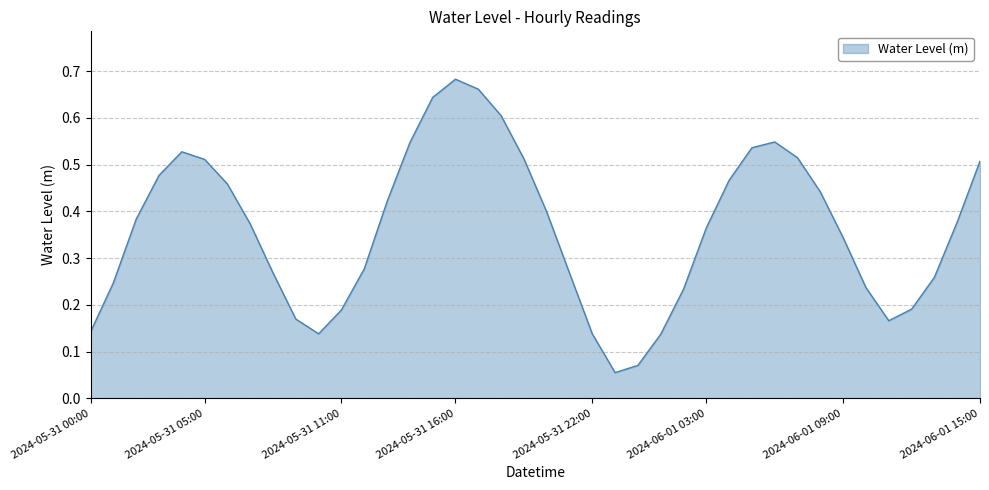

Does the chart have visible grid lines?

Yes